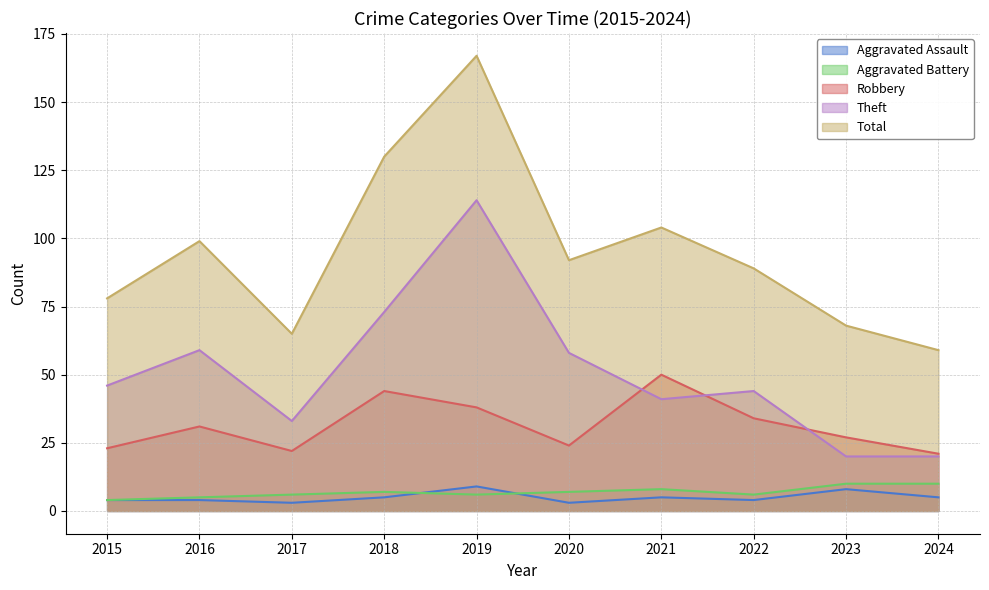

Is the value of Theft at 2024 greater than the value of Aggravated Assault at 2015?

Yes